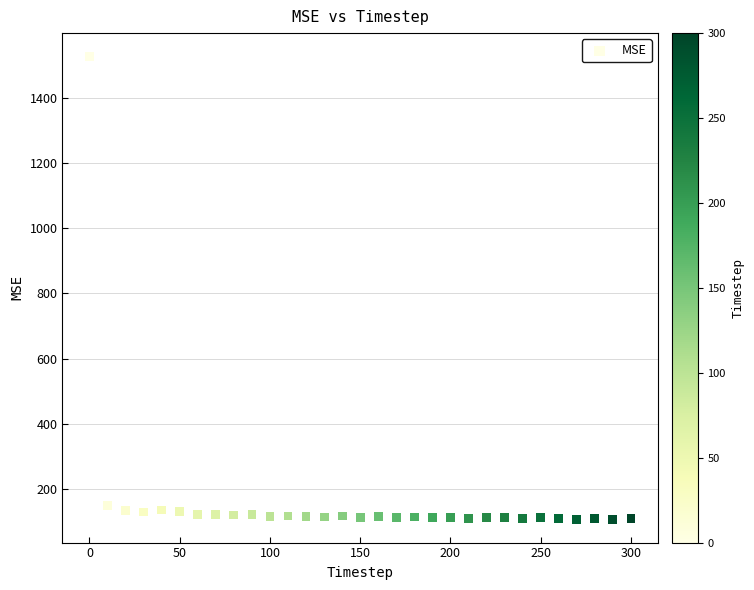

What is the range of Y values (max minus min)?

1420.1